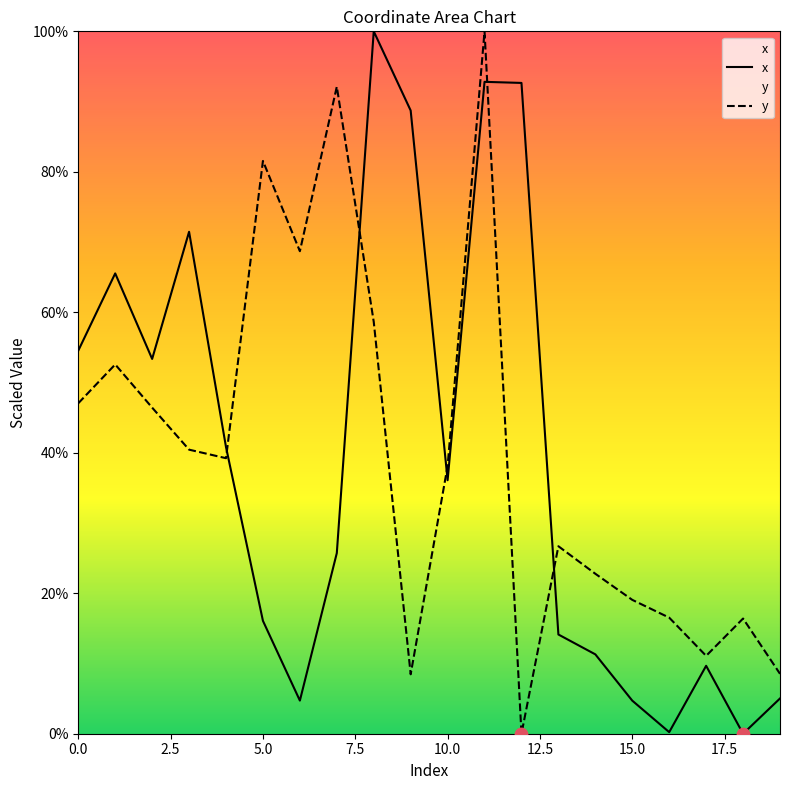

What is the highest value of the x series?

100.0